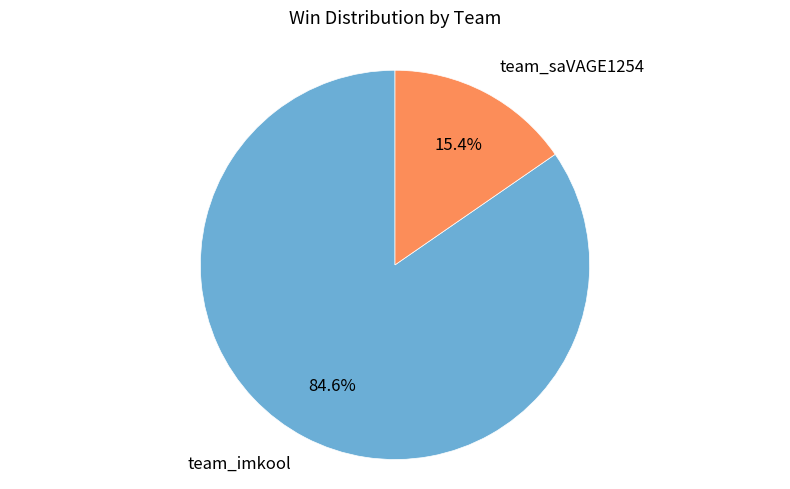

Is there a majority slice in this chart?

Yes